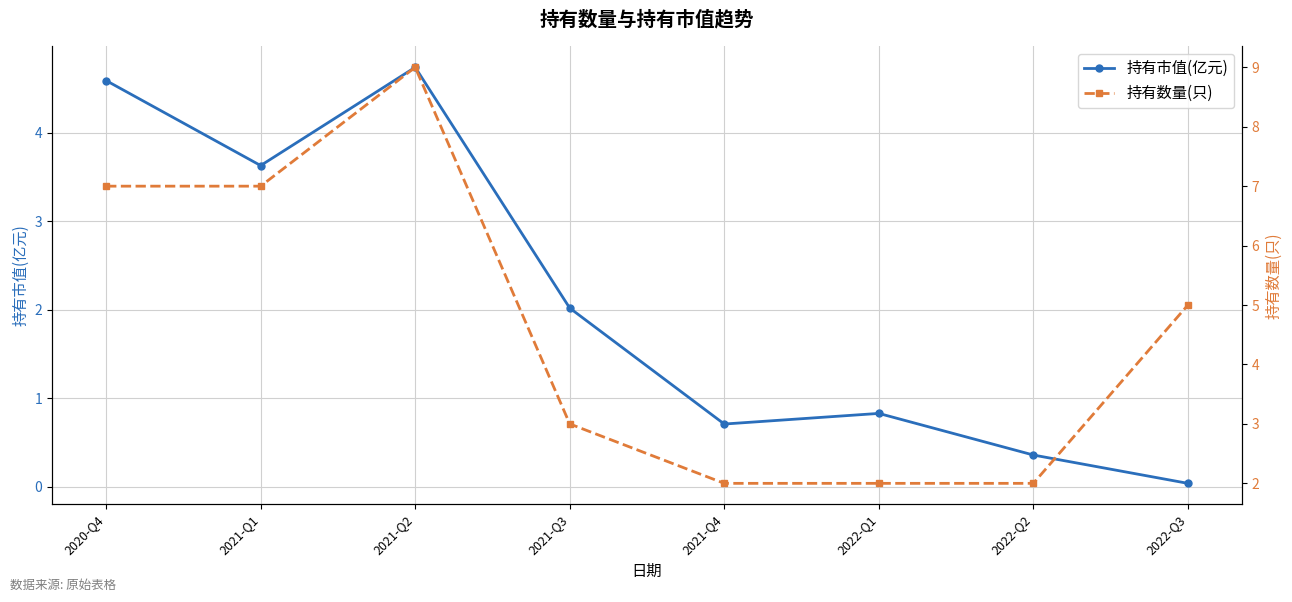

What is the average value of the 持有数量(只) series?

4.6